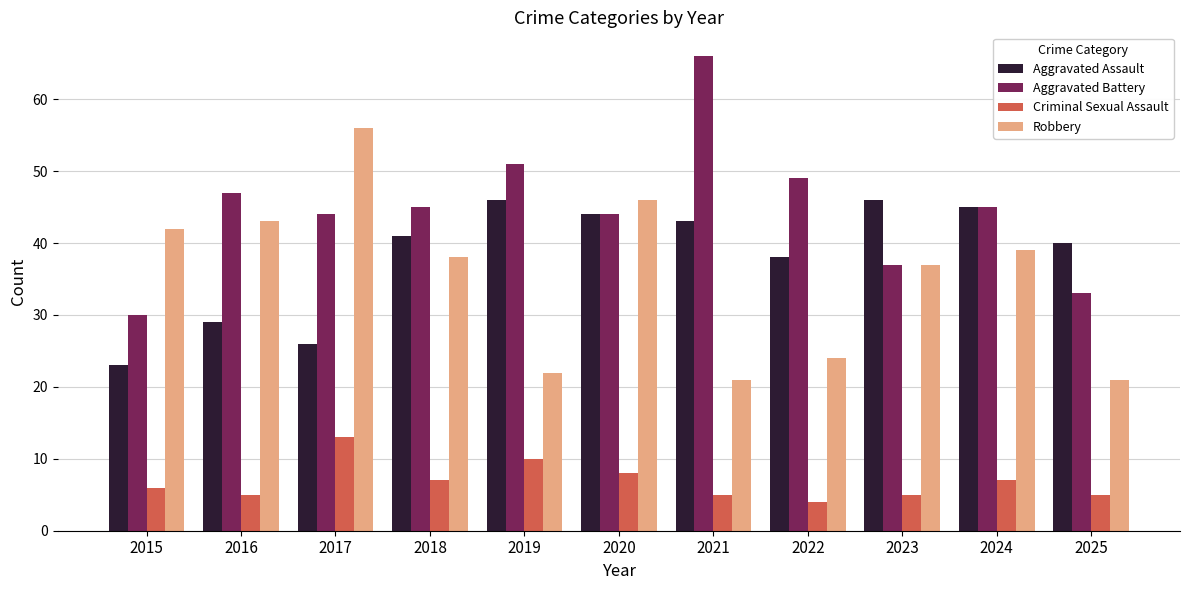

What is the smallest value displayed?

4